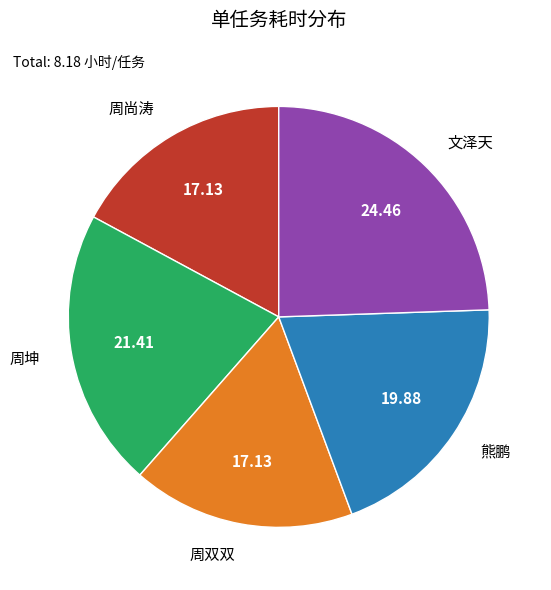

Do 周坤 and 周双双 together represent more than half of the pie?

No